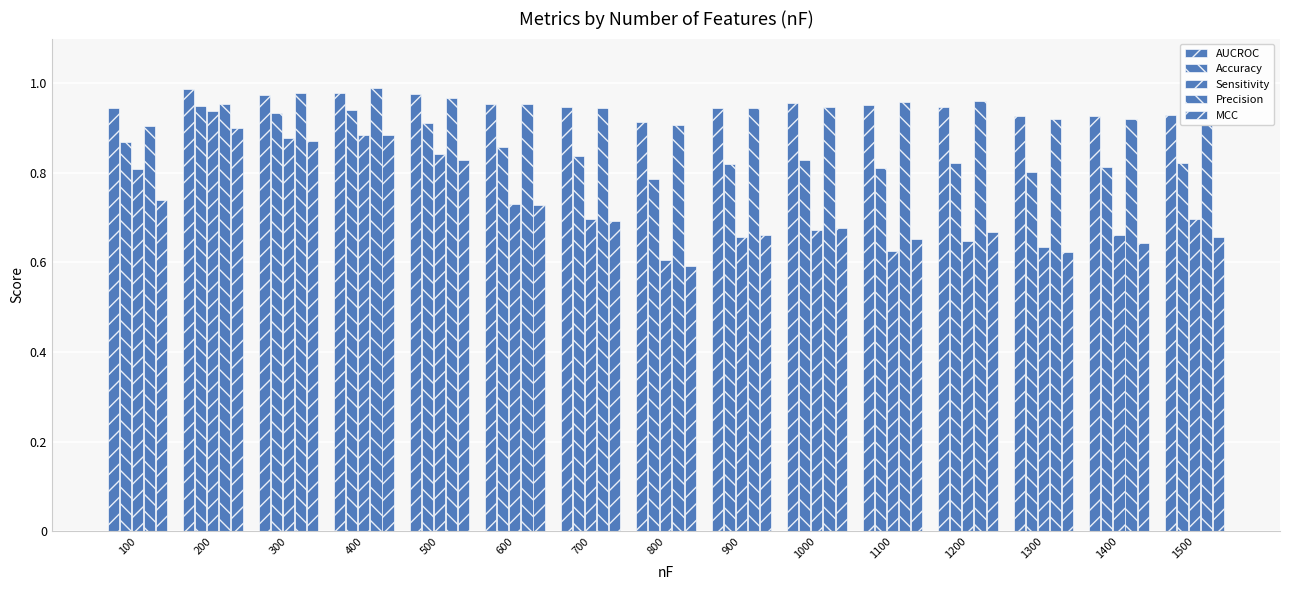

What is the value of the MCC bar at the 10th from the left?

0.7